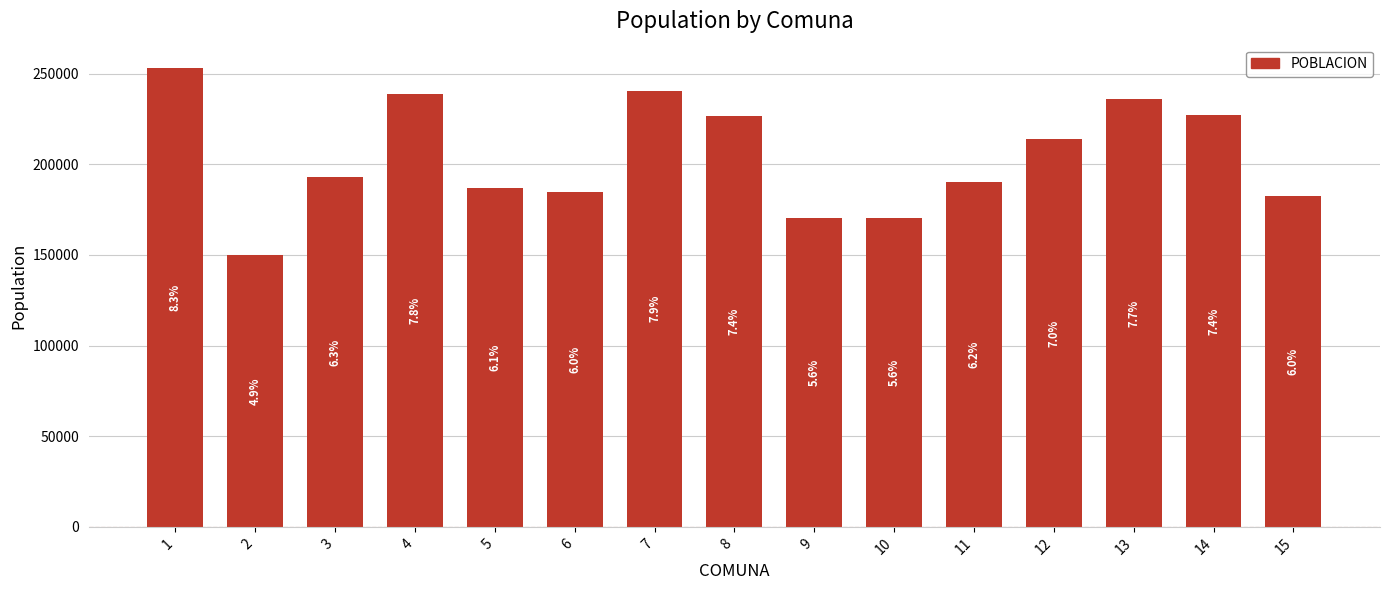

Are the bars horizontal?

No